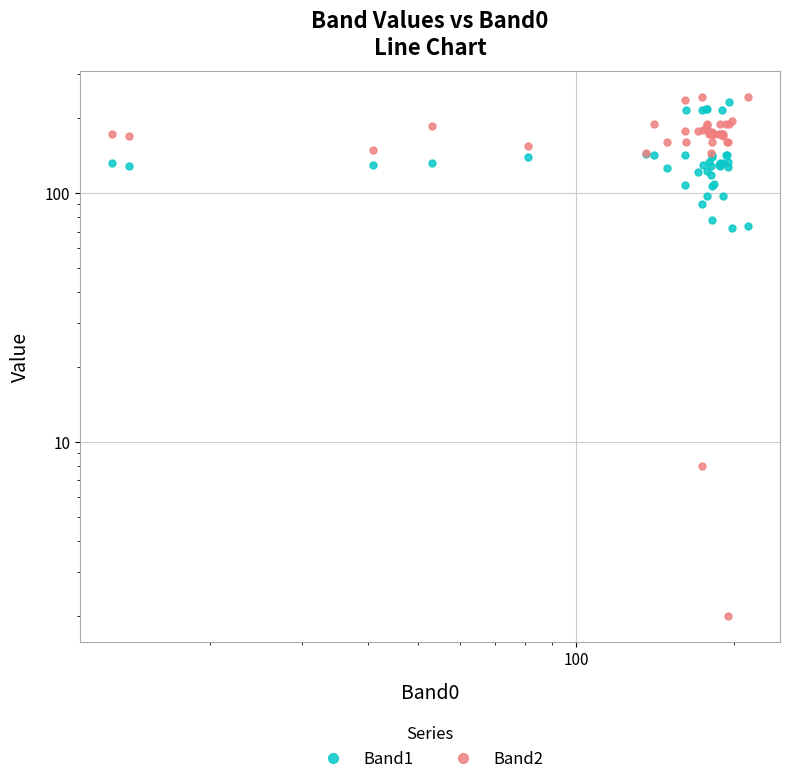

After their last crossing, which series has the higher values: Band1 or Band2?

Band2